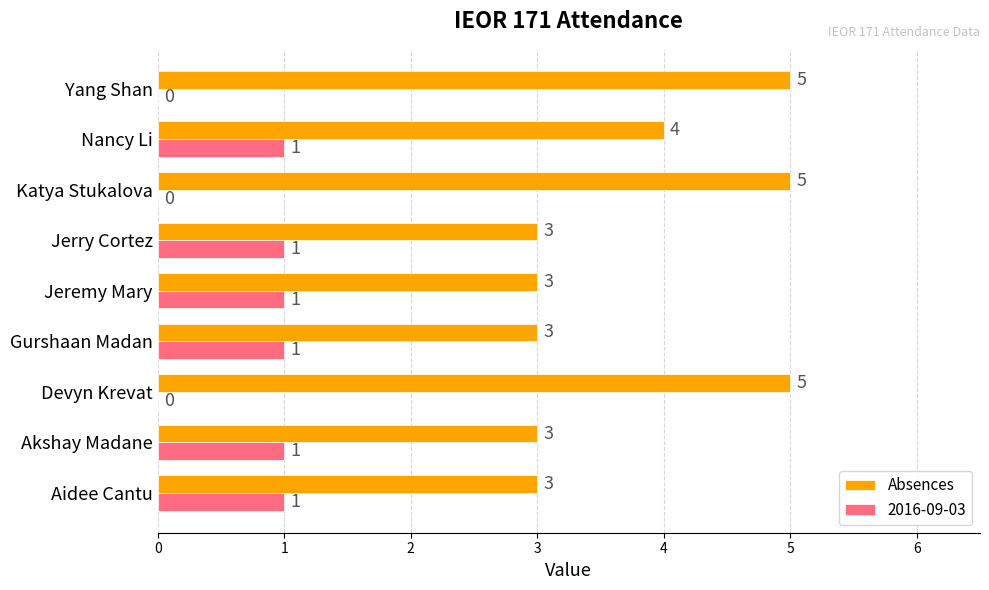

What value does the Absences series have at Nancy Li?

4